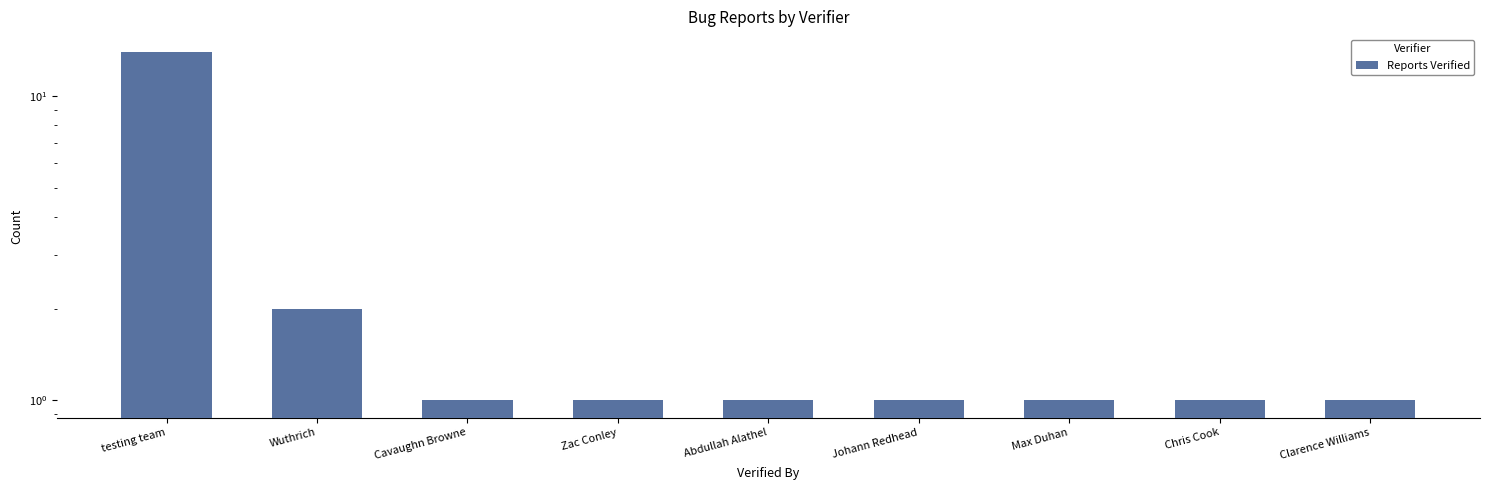

What is the label of the 7th bar from the right?

Cavaughn Browne